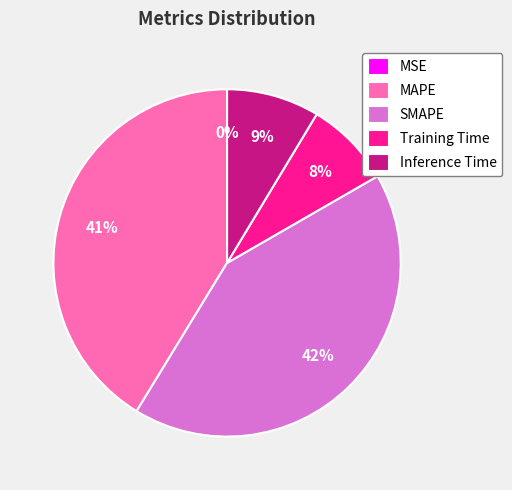

What is the largest slice in the pie chart?

SMAPE